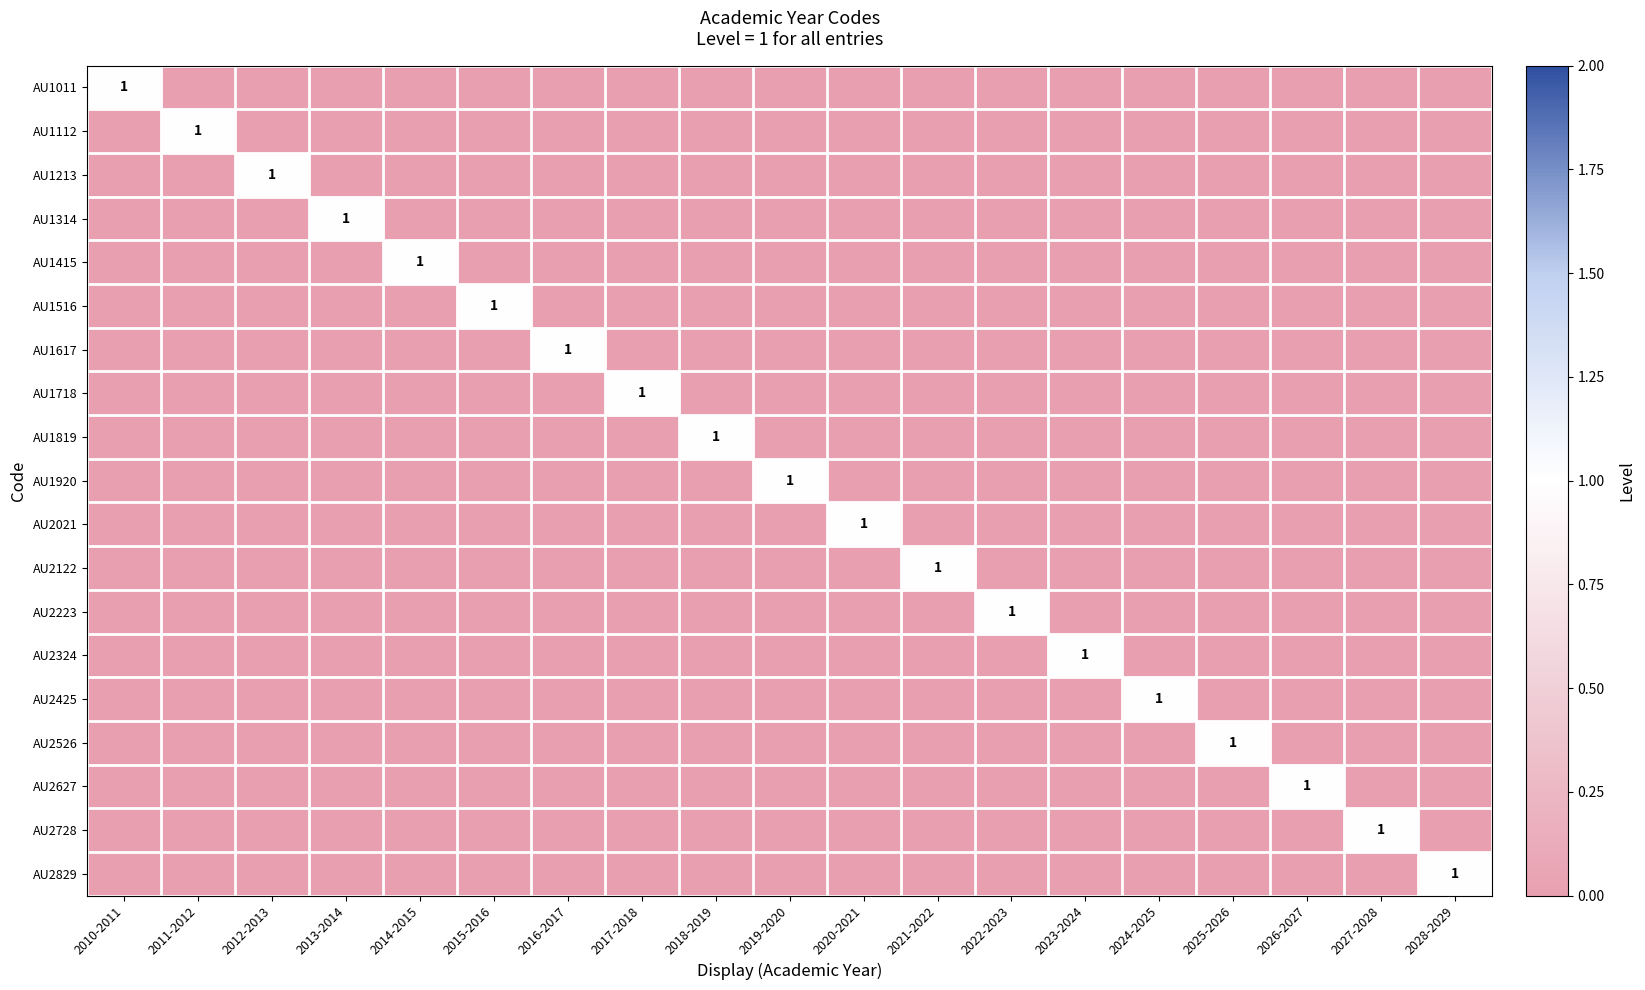

Is it true that AU1213 equals 1 at 2012-2013?

True